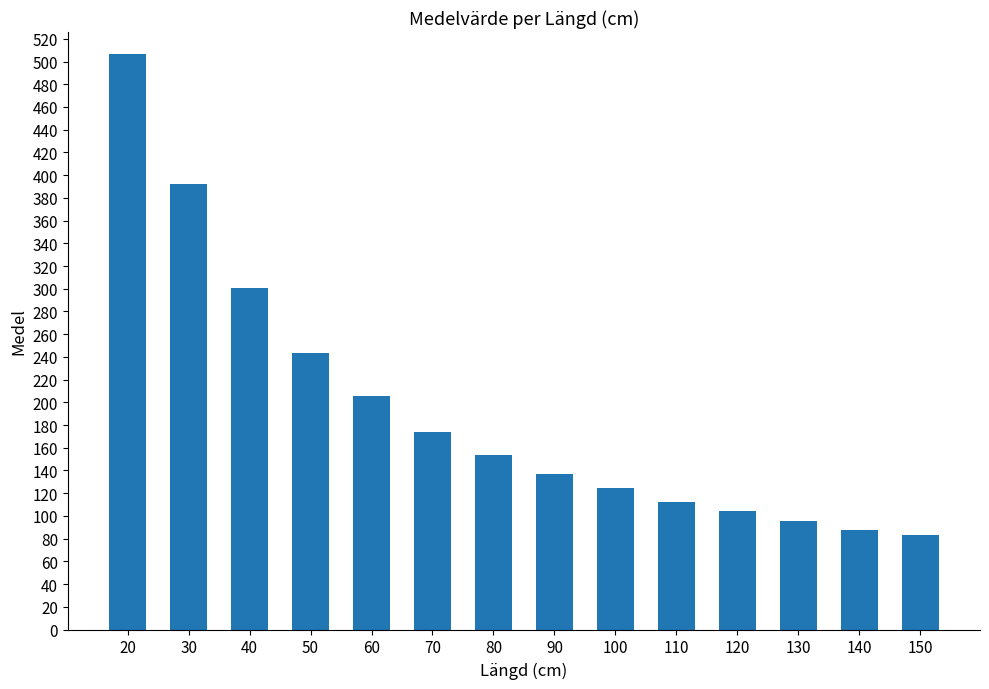

The chart shows a value of 506.8 at 20. True or false?

True